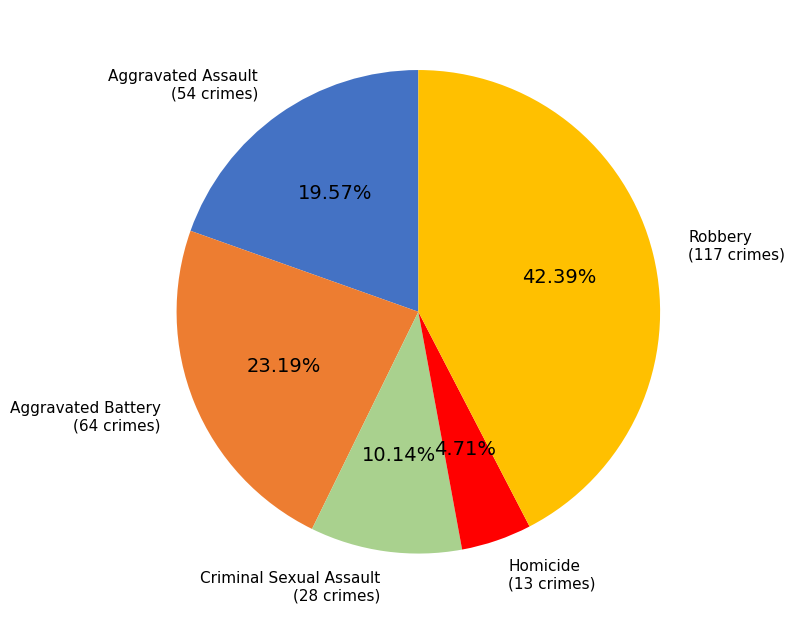

To the nearest percent, what portion does Aggravated Assault represent?

20%